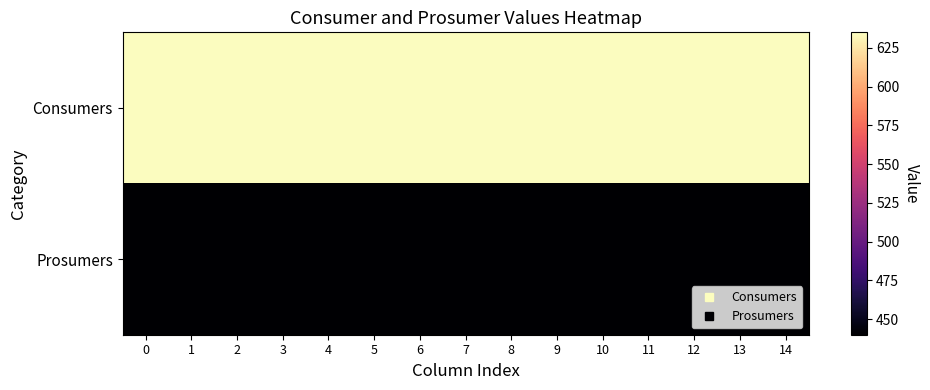

Rank the series by their maximum value, from highest to lowest.

Consumers, Prosumers